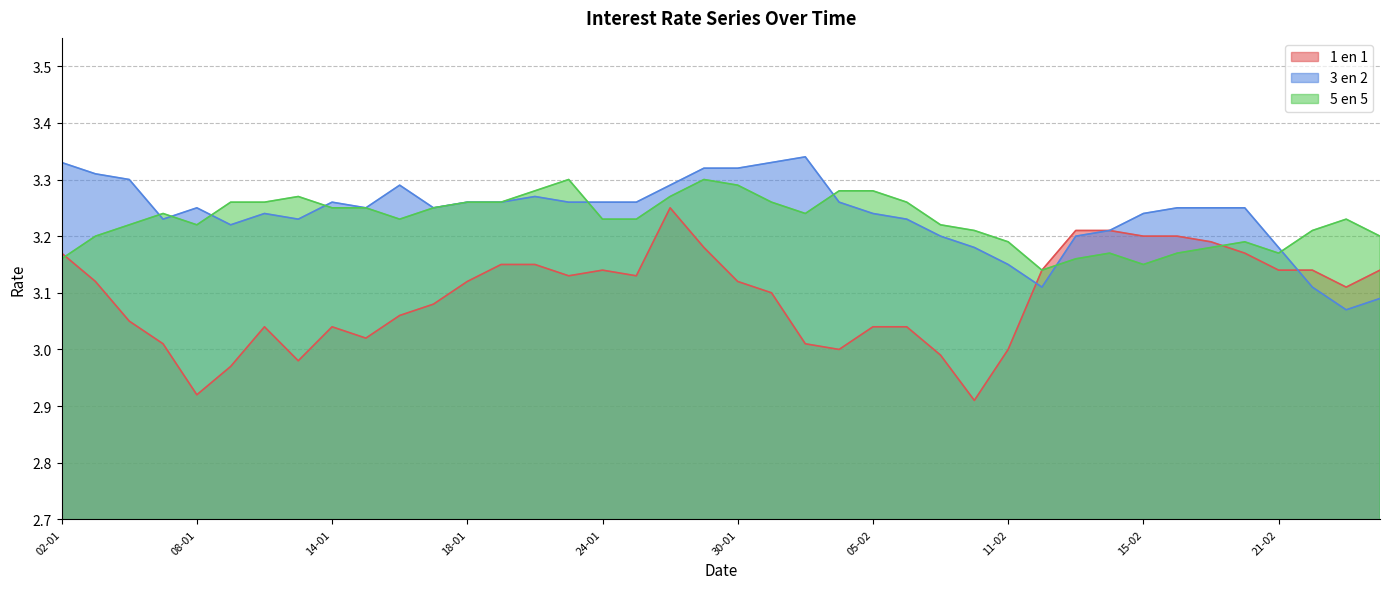

How many interior local valleys does the 5 en 5 series have?

6